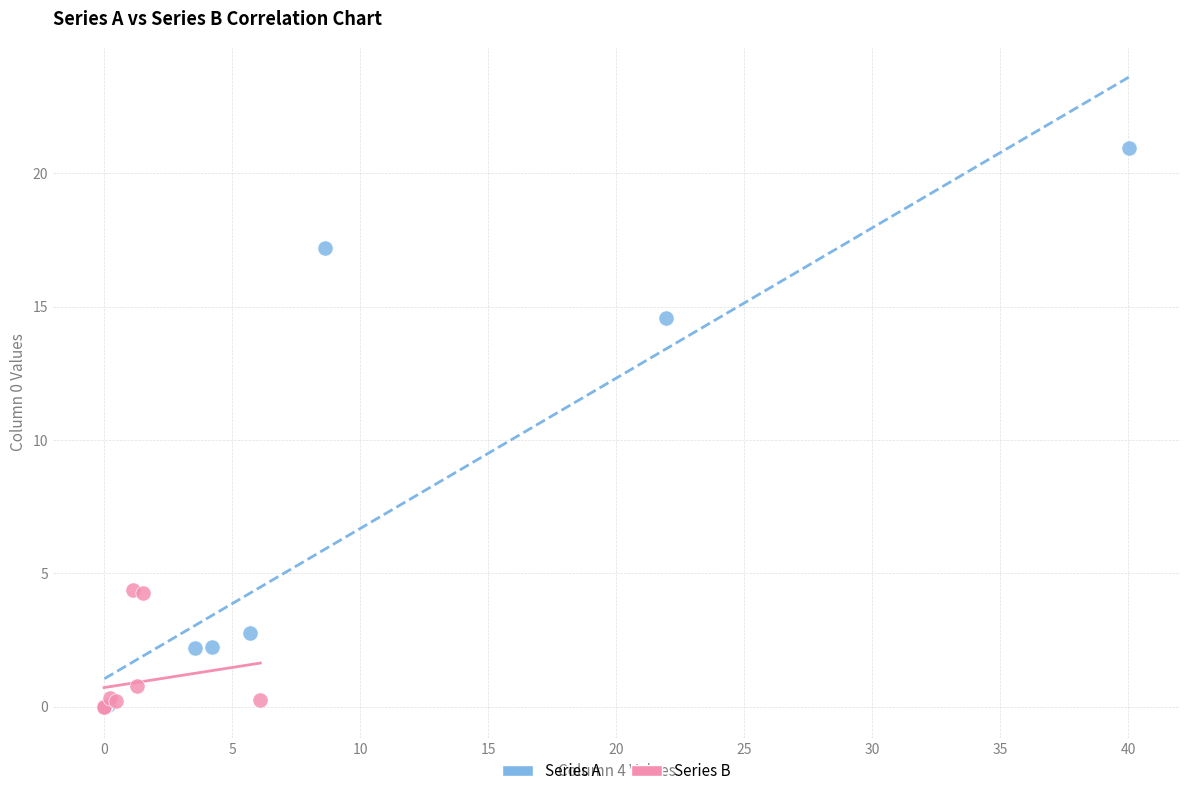

Which series has the widest spread of Y values?

Series A